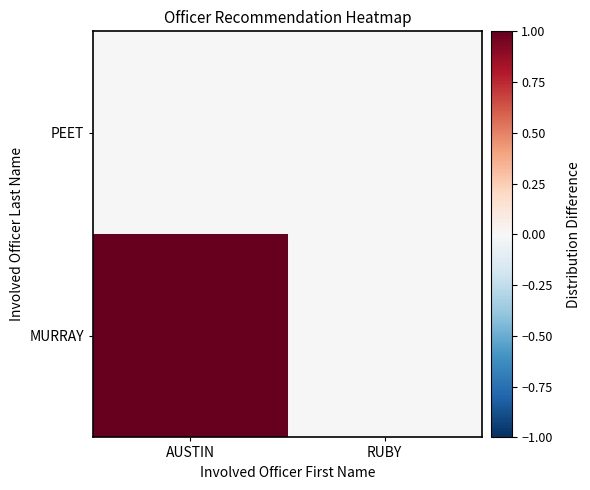

List the series in order of their peak value, lowest first.

PEET, MURRAY